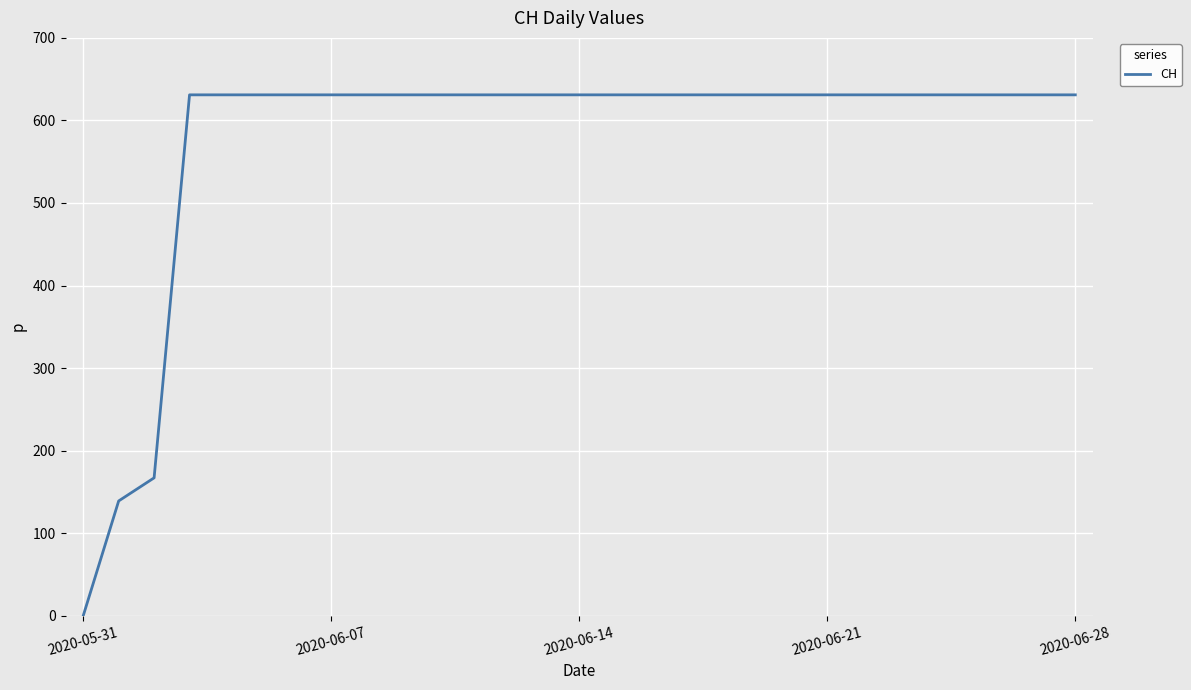

Is this an area chart (filled region under the line)?

No